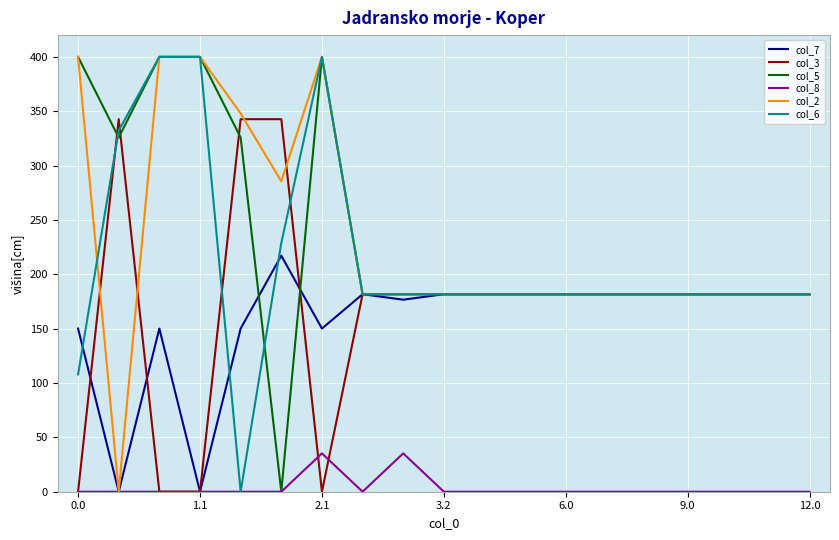

What is the greatest value displayed?

400.0